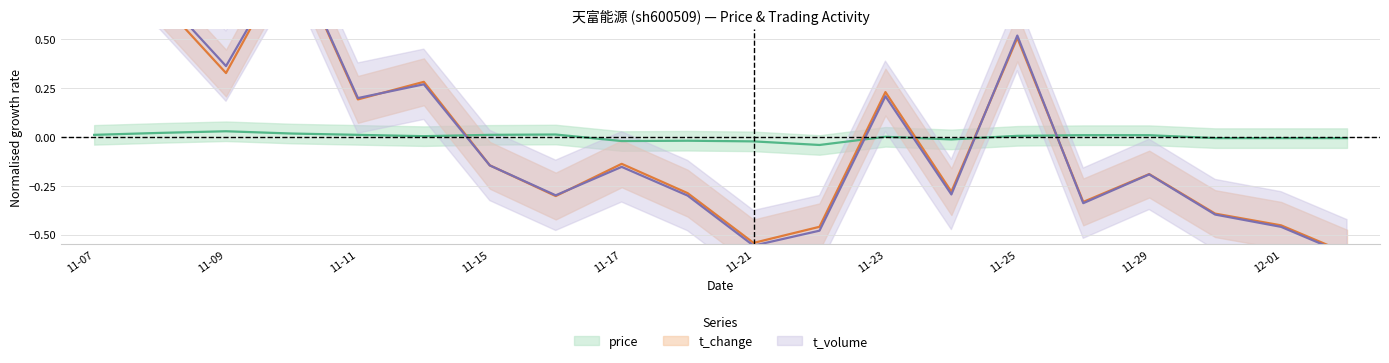

Is this an area chart (filled region under the line)?

No